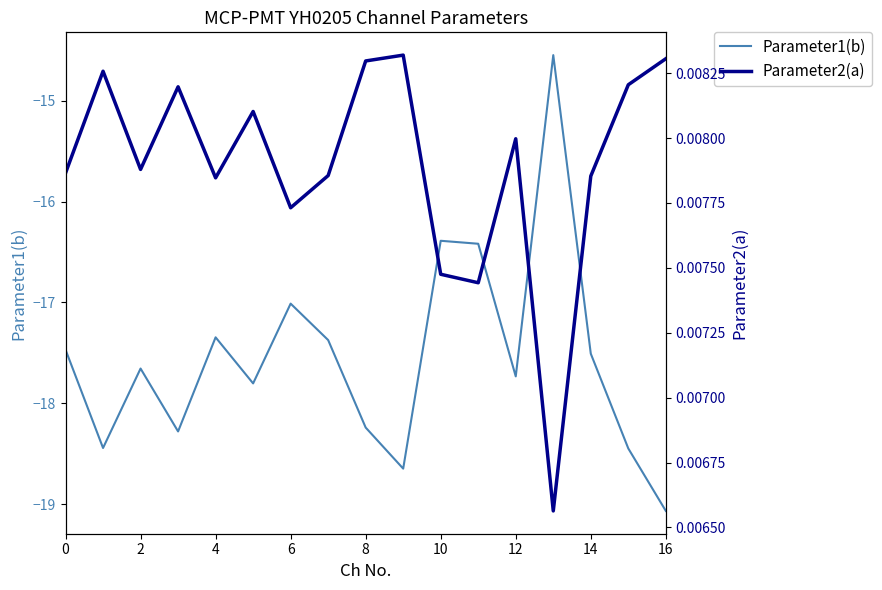

Which series has the widest spread of values?

Parameter1(b)